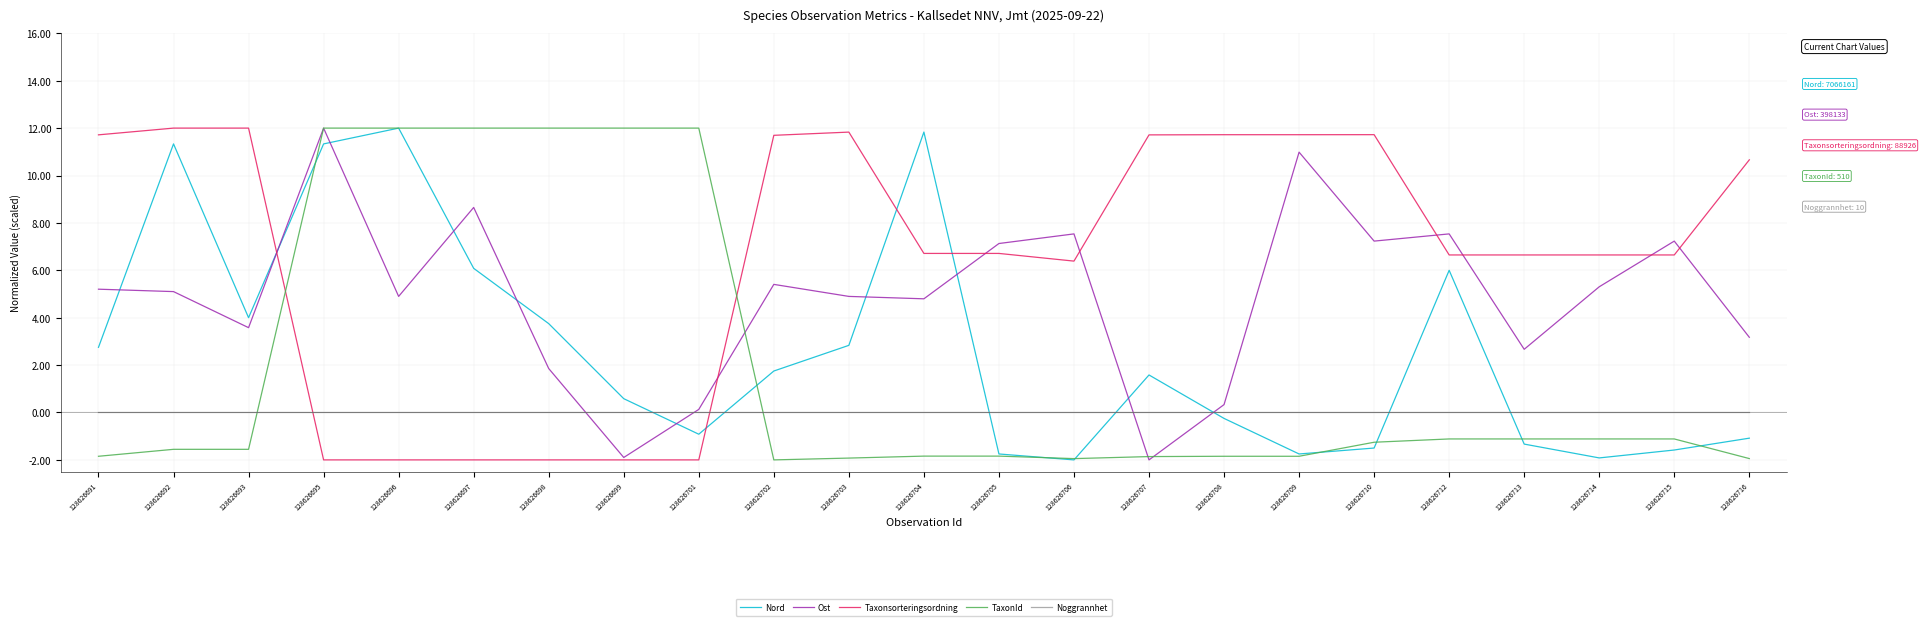

At which category is the sum across all series the highest?

128626695